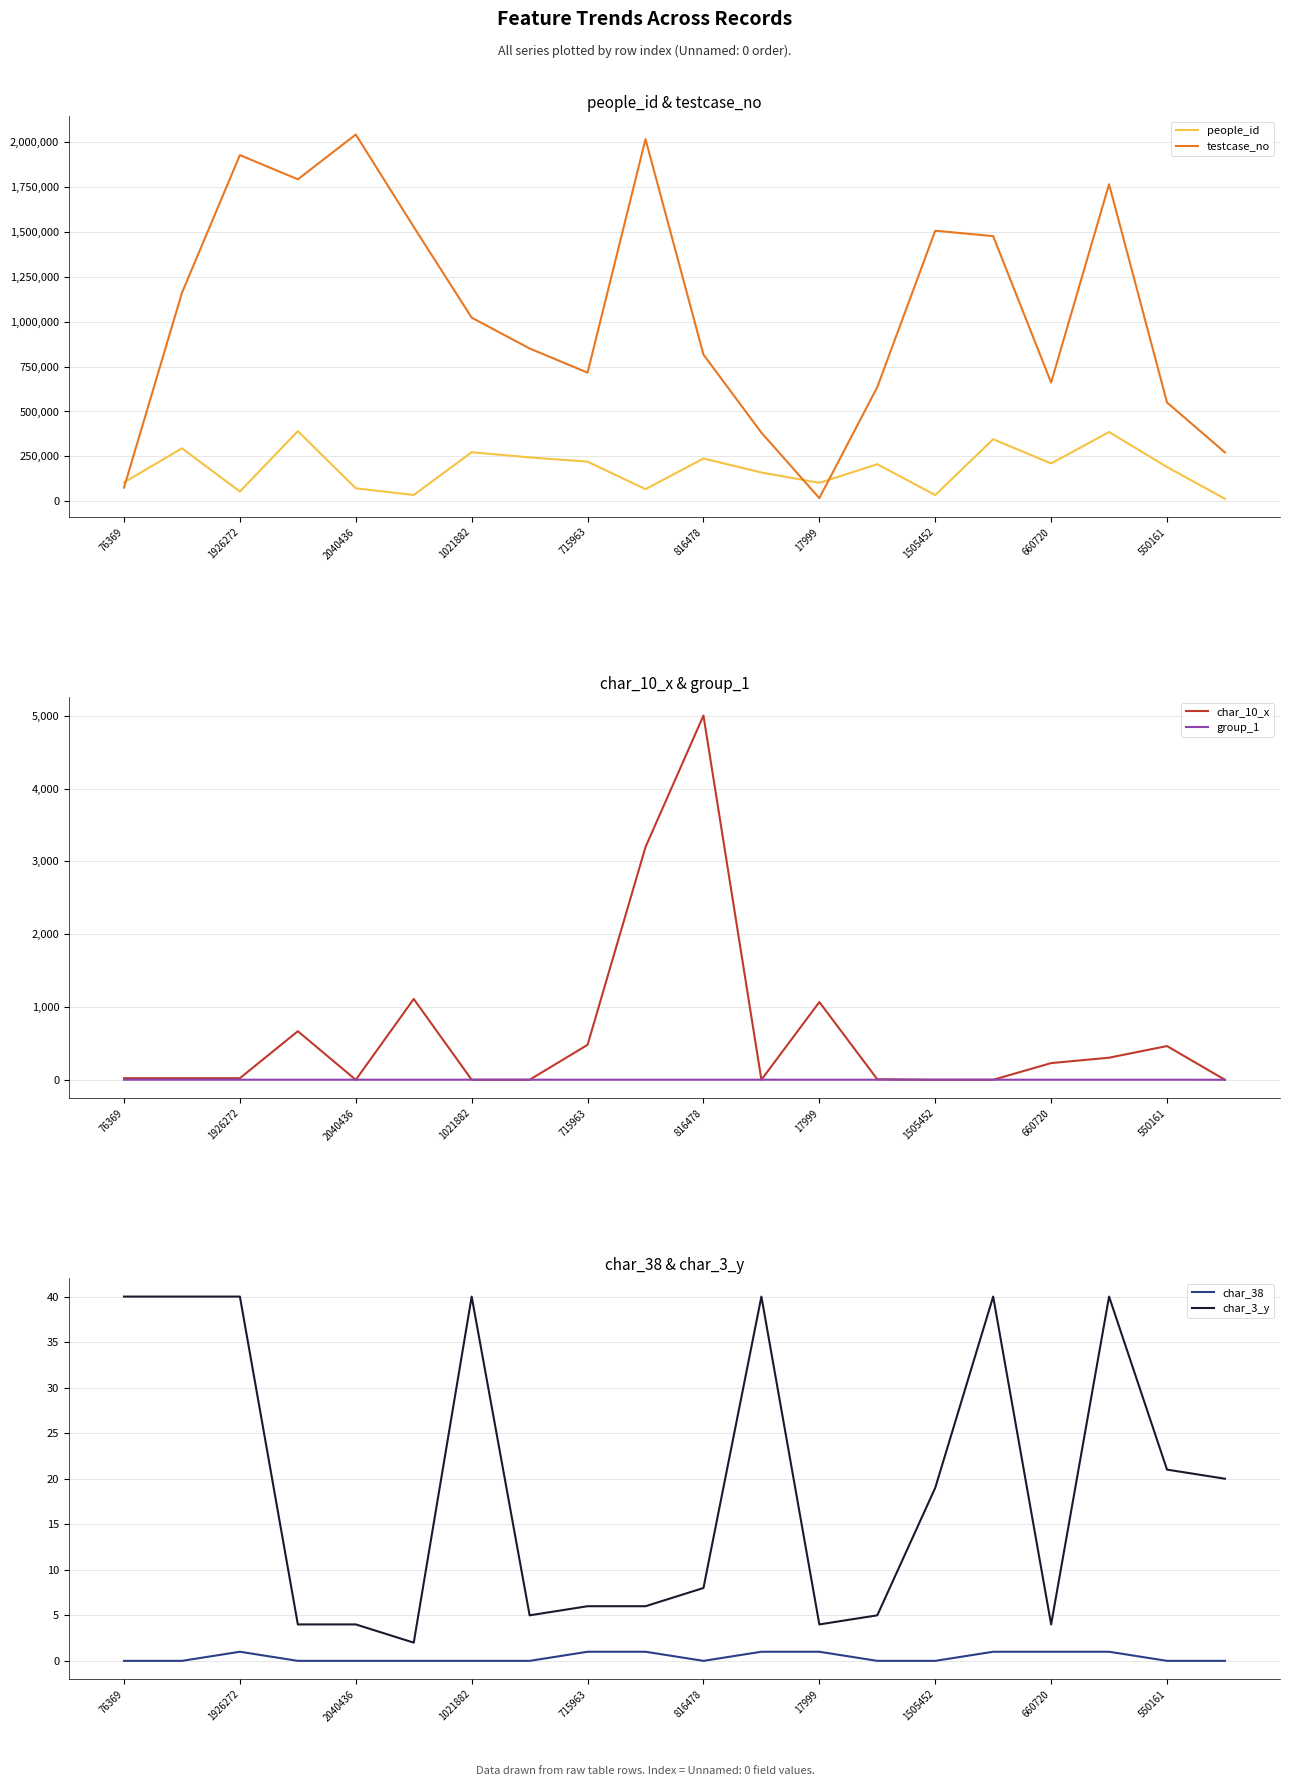

What are all the series names shown in the legend?

people_id, testcase_no, char_10_x, group_1, char_38, char_3_y